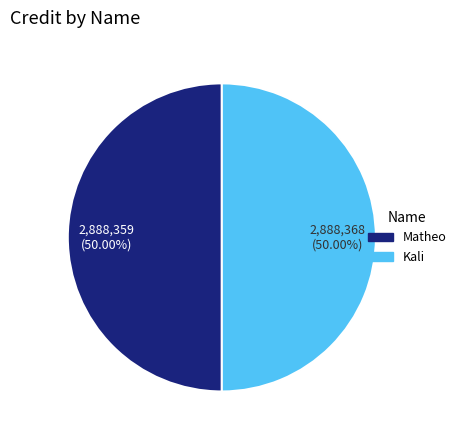

How many segments does this pie chart have?

2